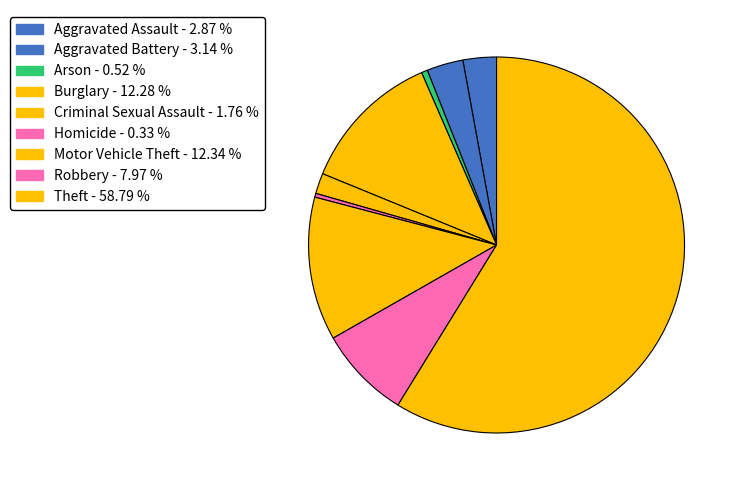

Rank the categories by value from highest to lowest.

Theft, Motor Vehicle Theft, Burglary, Robbery, Aggravated Battery, Aggravated Assault, Criminal Sexual Assault, Arson, Homicide